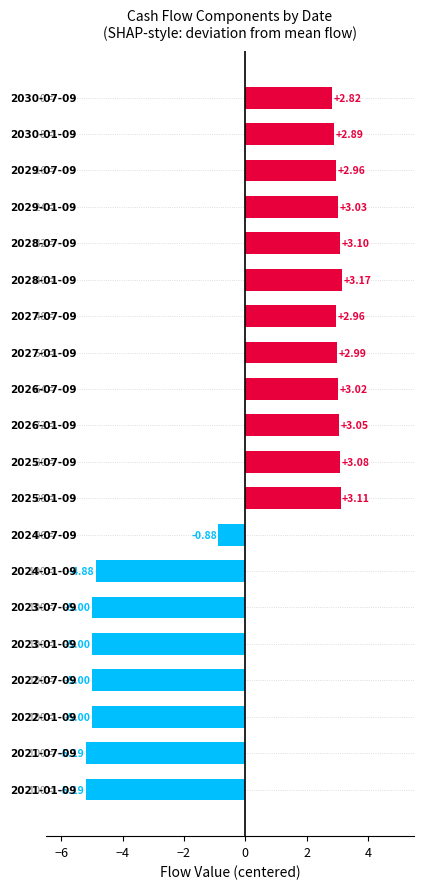

What is the difference between the maximum and minimum values?

8.4